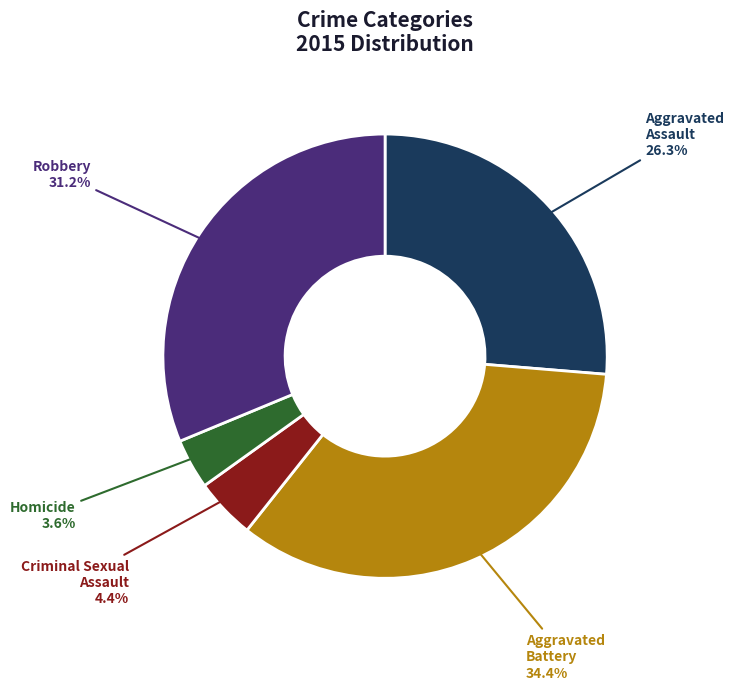

To the nearest percent, what percentage of the pie is Aggravated Battery?

34%